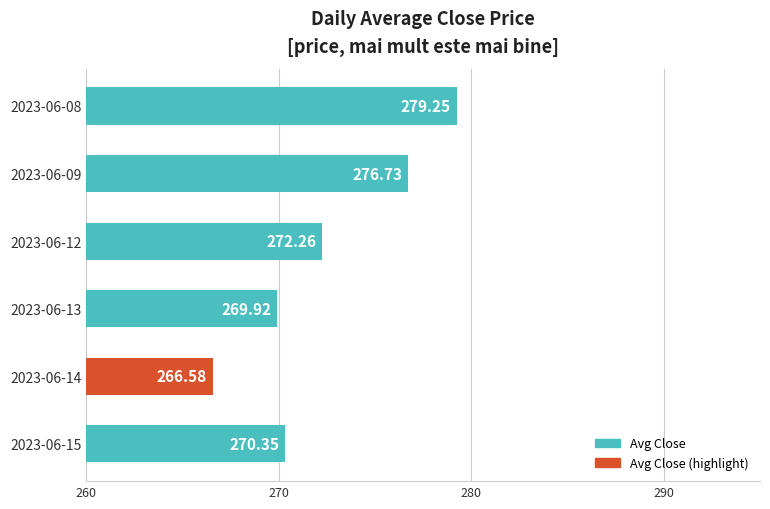

What is the average value?

272.5